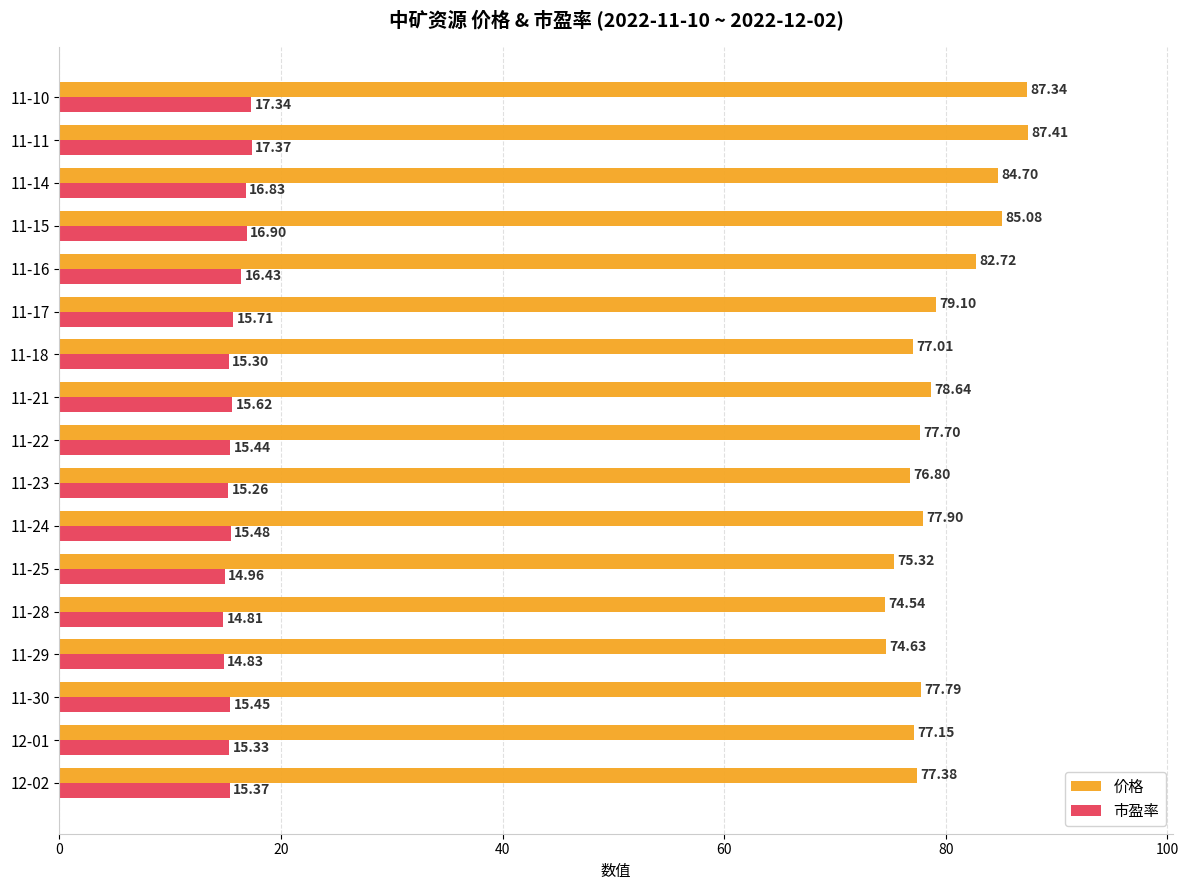

List the series in order of their peak value, highest first.

价格, 市盈率